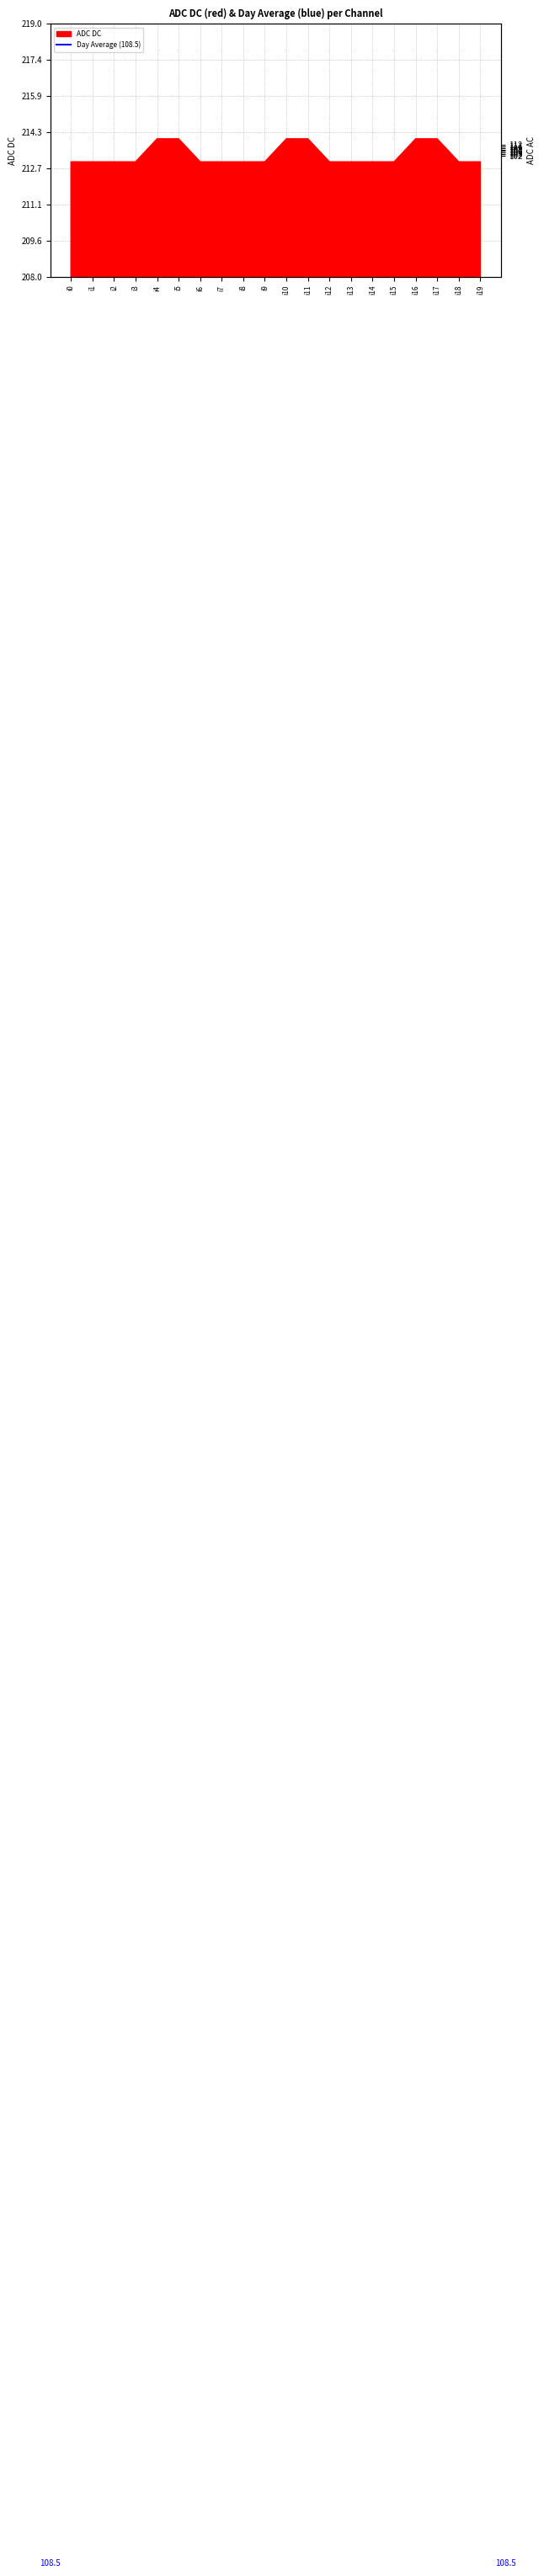

Rank the categories by value from highest to lowest.

i4, i5, i10, i11, i16, i17, i0, i1, i2, i3, i6, i7, i8, i9, i12, i13, i14, i15, i18, i19